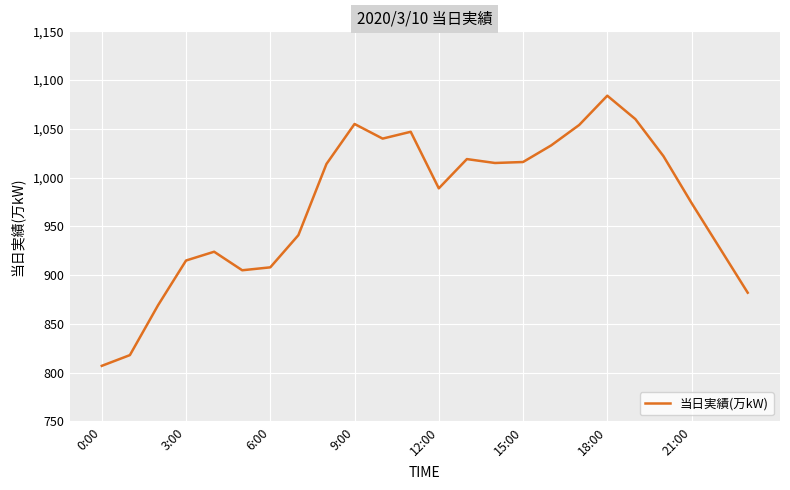

What is the minimum value shown in the chart?

807